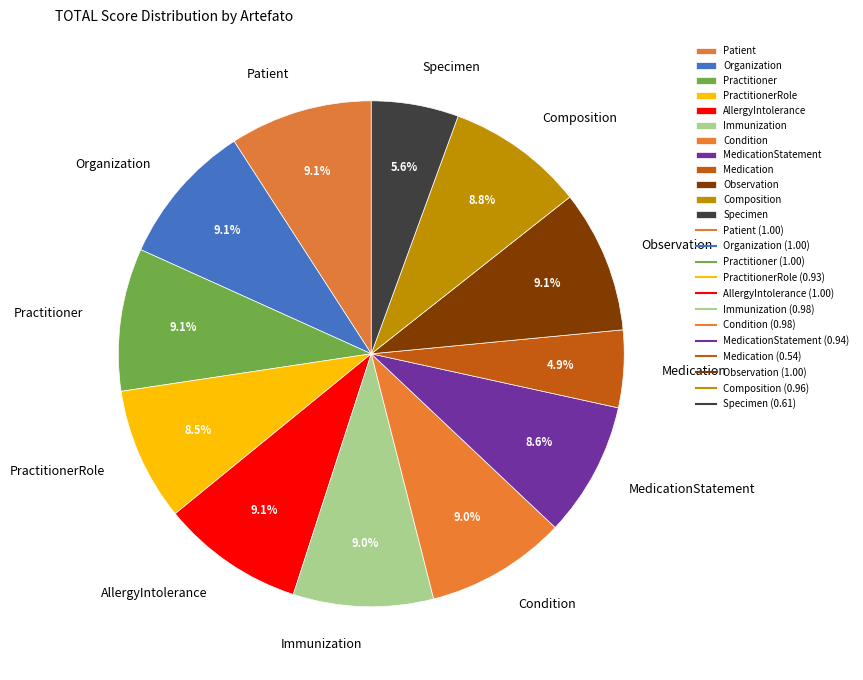

Is the sum of Composition and Specimen greater than half?

No